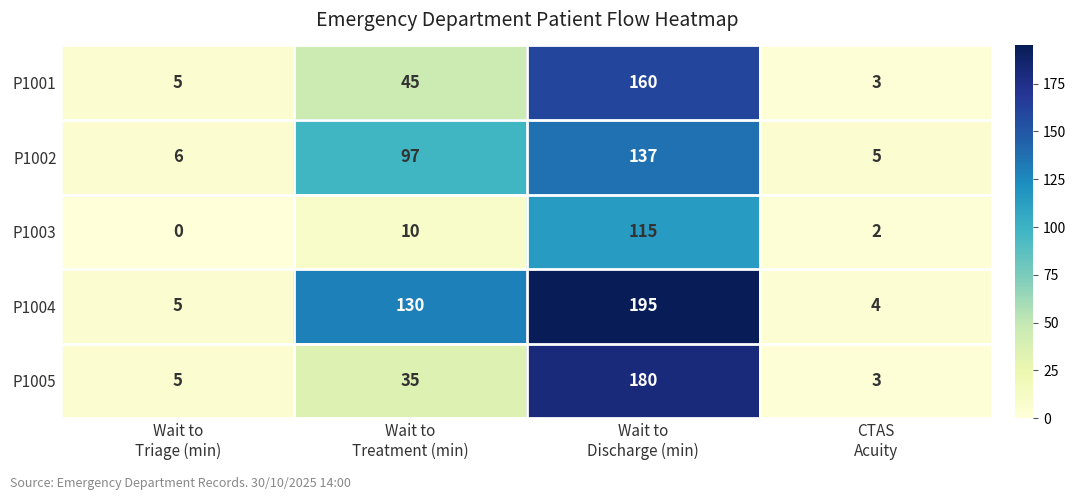

At which category is the sum across all series the highest?

Wait to
Discharge (min)